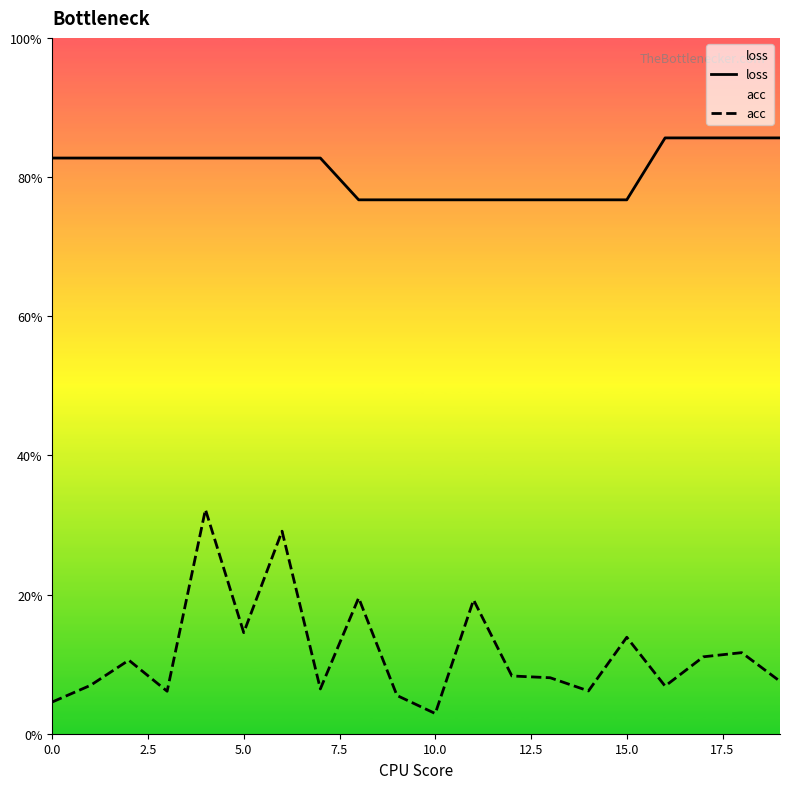

In acc, how many points are lower than both neighbors (excluding endpoints)?

6